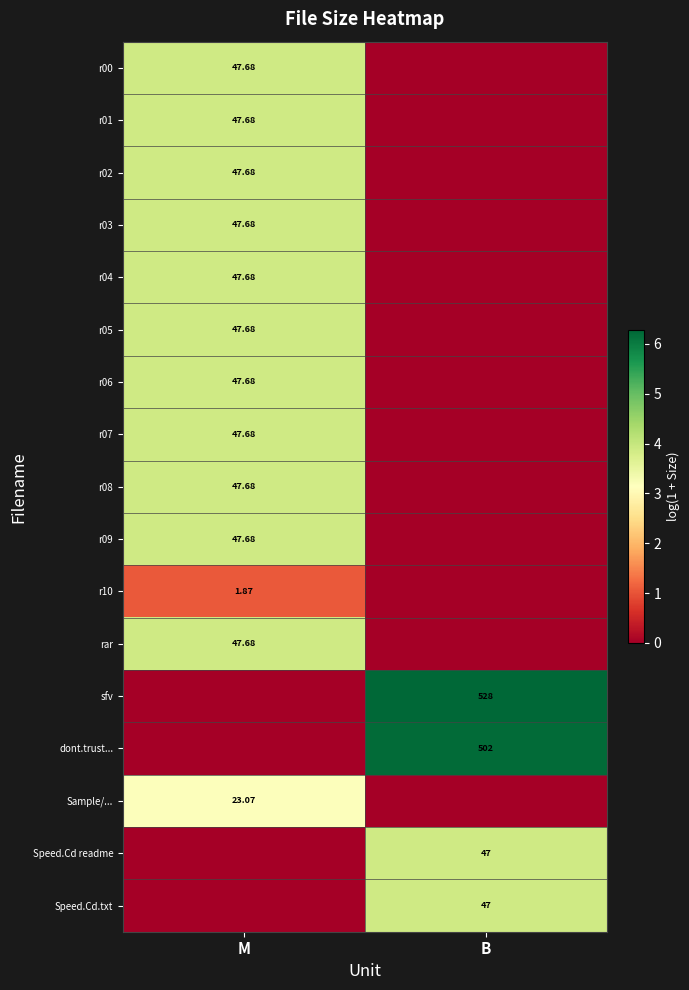

How many r04 values are between 0 and 3?

1